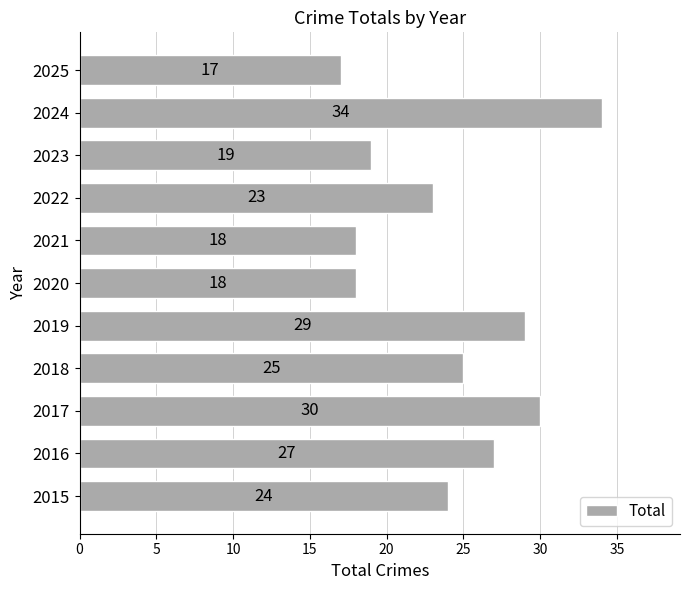

What is the minimum value shown in the chart?

17